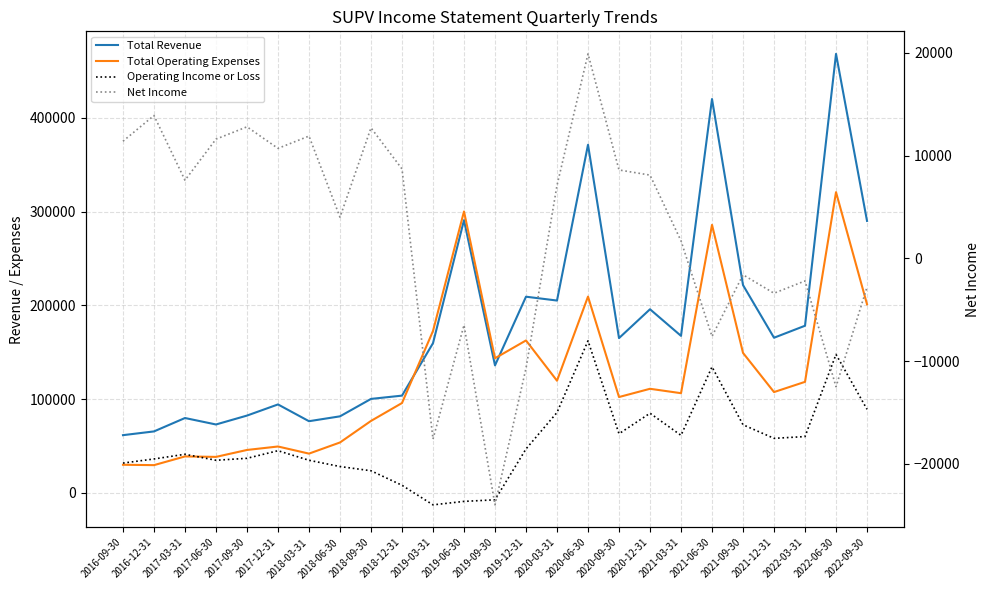

At which category does Operating Income or Loss reach its first local peak?

2017-03-31